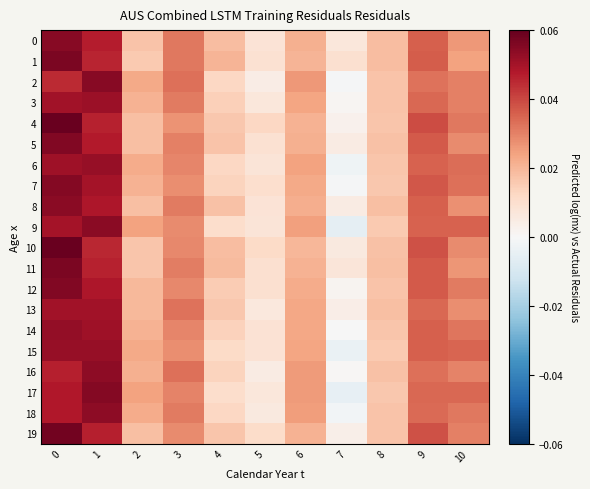

Which has a higher value, 9 or 4?

9